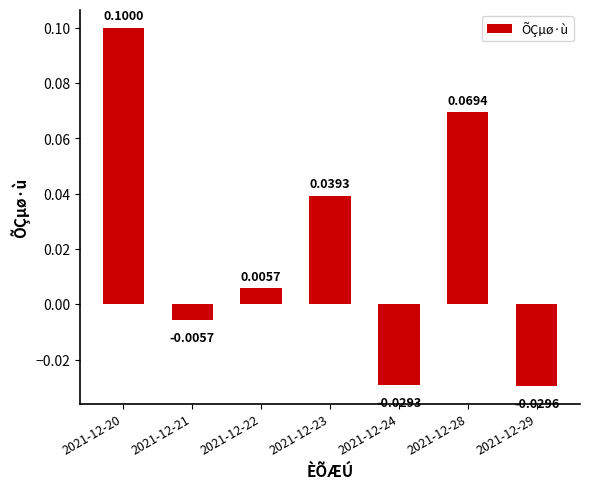

How many values are below zero?

3